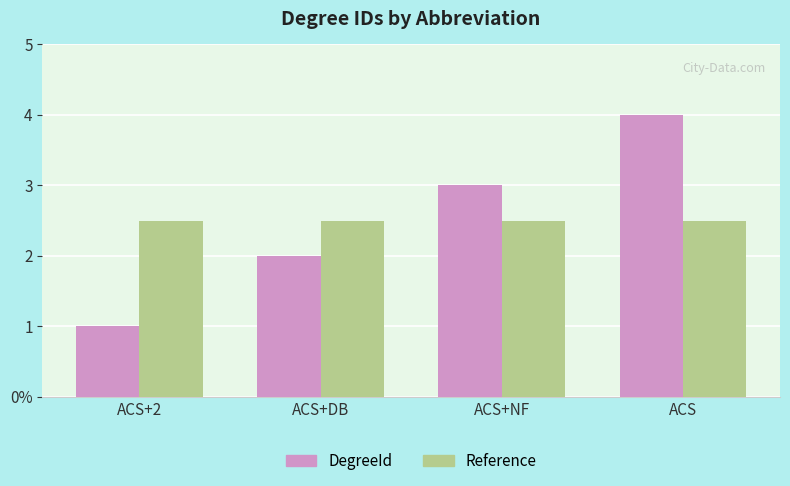

Which series has the largest total across all categories?

DegreeId